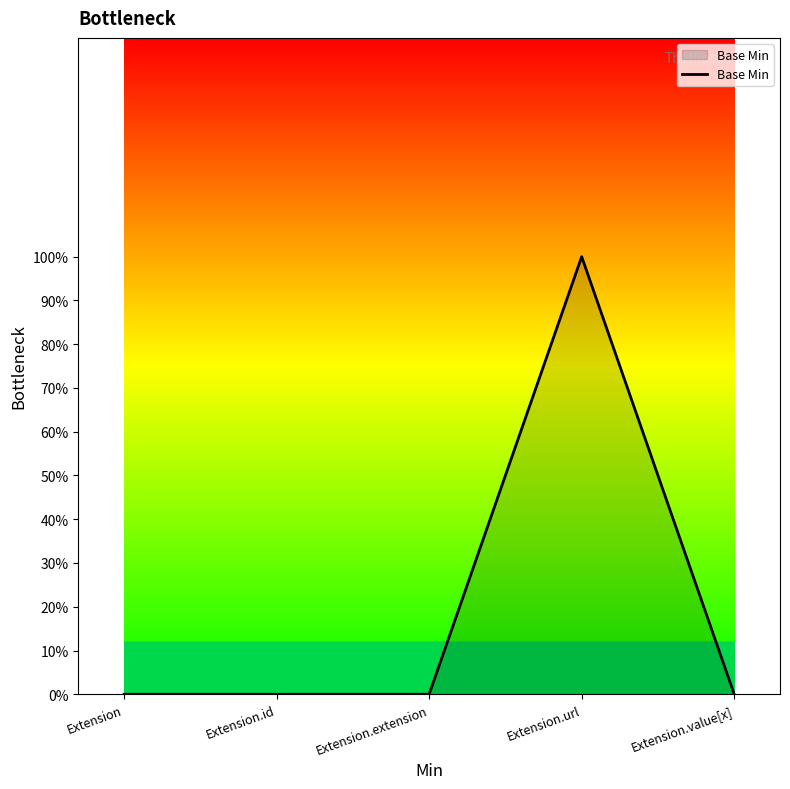

Is this an area chart (filled region under the line)?

Yes